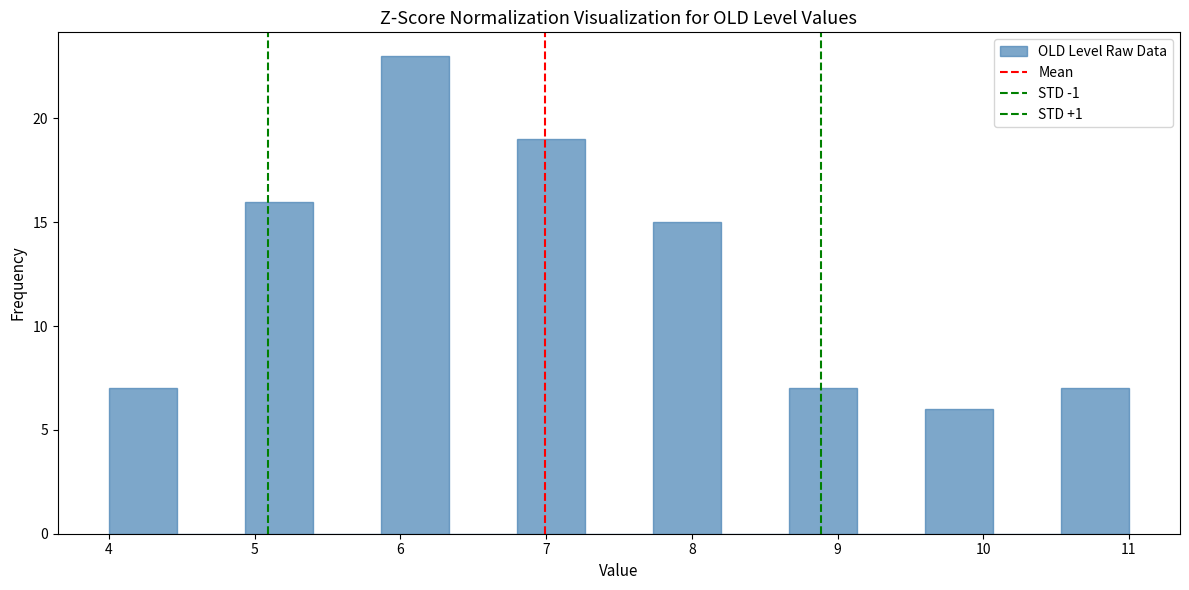

How tall is the bar that spans 8.7 to 9.1 on the x-axis? Neither the bar edges nor the heights are printed on the chart, so give them approximately, as read against the axes.

7